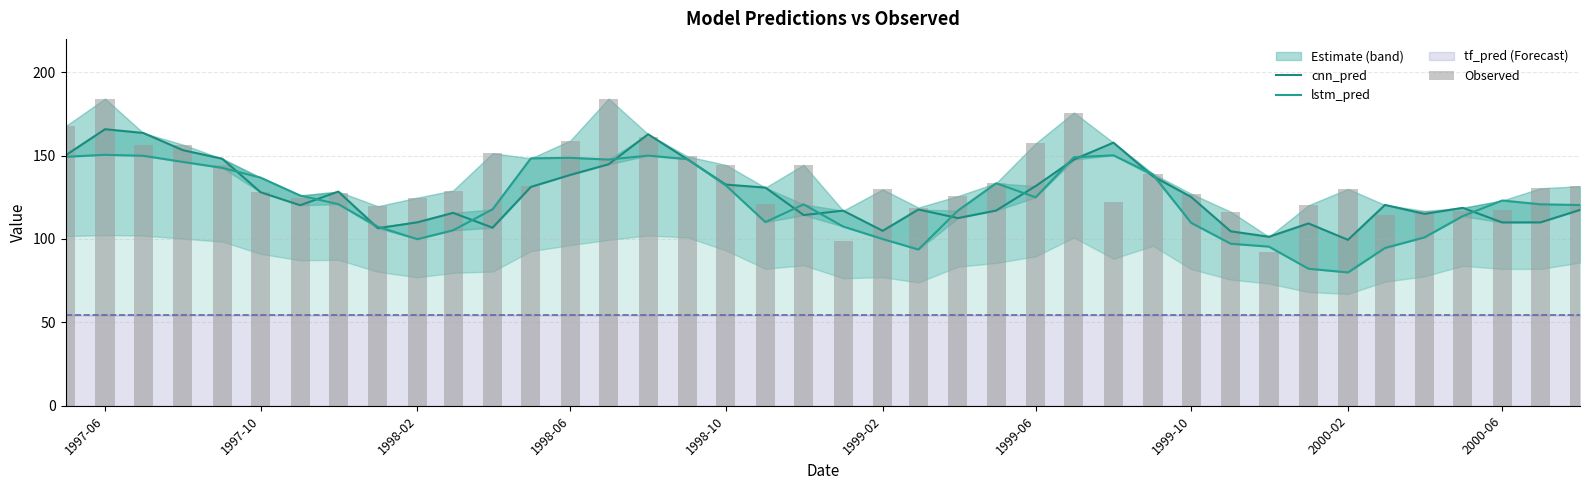

At how many categories does at least one series exceed 107?

36